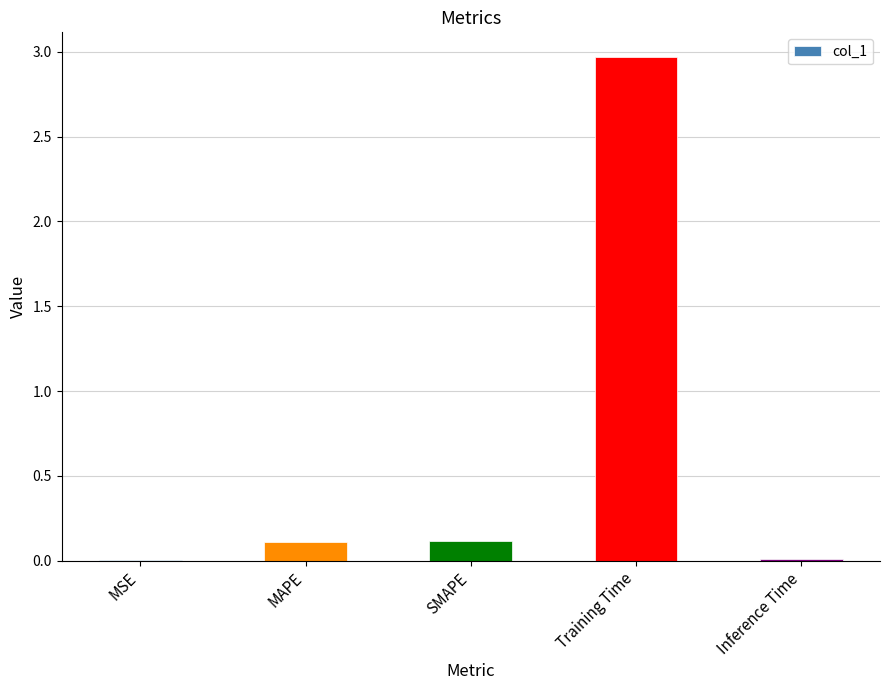

Which has a higher value, SMAPE or Inference Time?

SMAPE